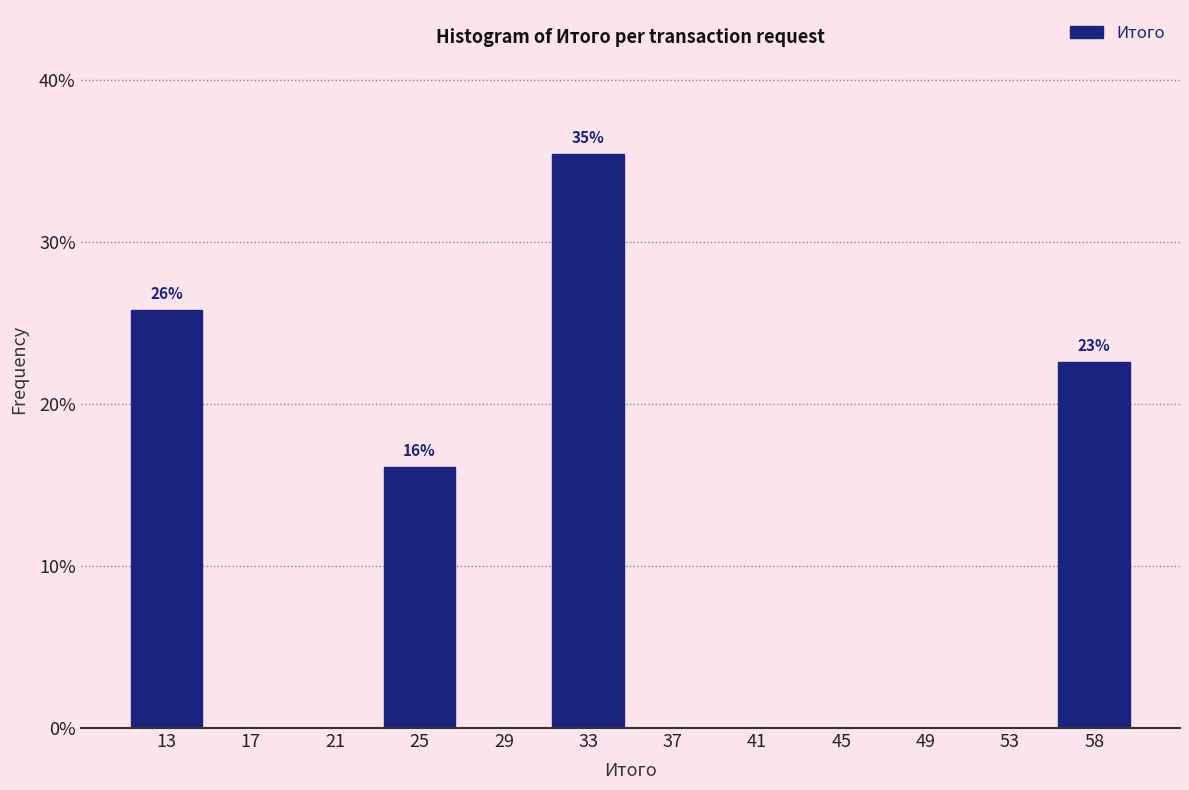

Over which range of the x-axis is the bar tallest?

31.0 to 35.0